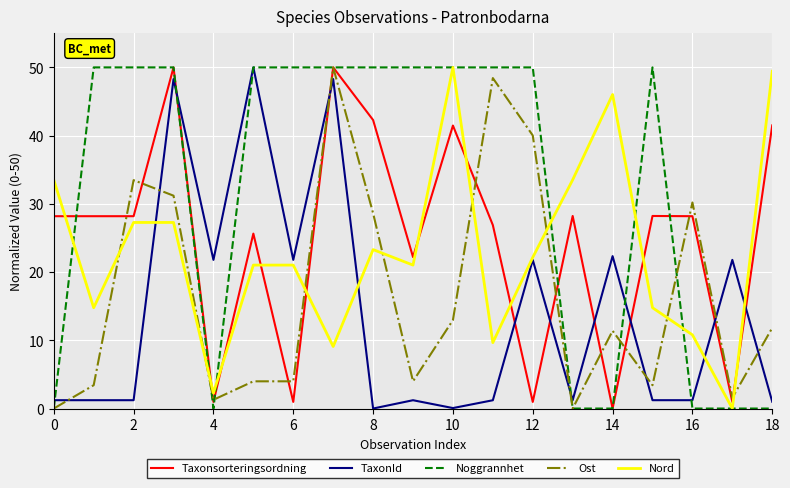

True or false: Nord and Taxonsorteringsordning intersect in this chart.

True